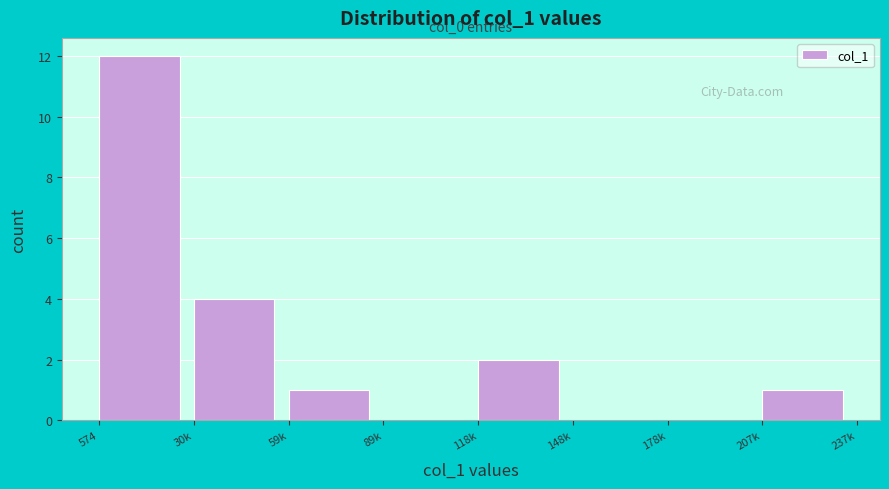

Reading right to left, what are all the values shown in this chart?

207k=1	178k=0	148k=0	118k=2	89k=0	59k=1	30k=4	574=12